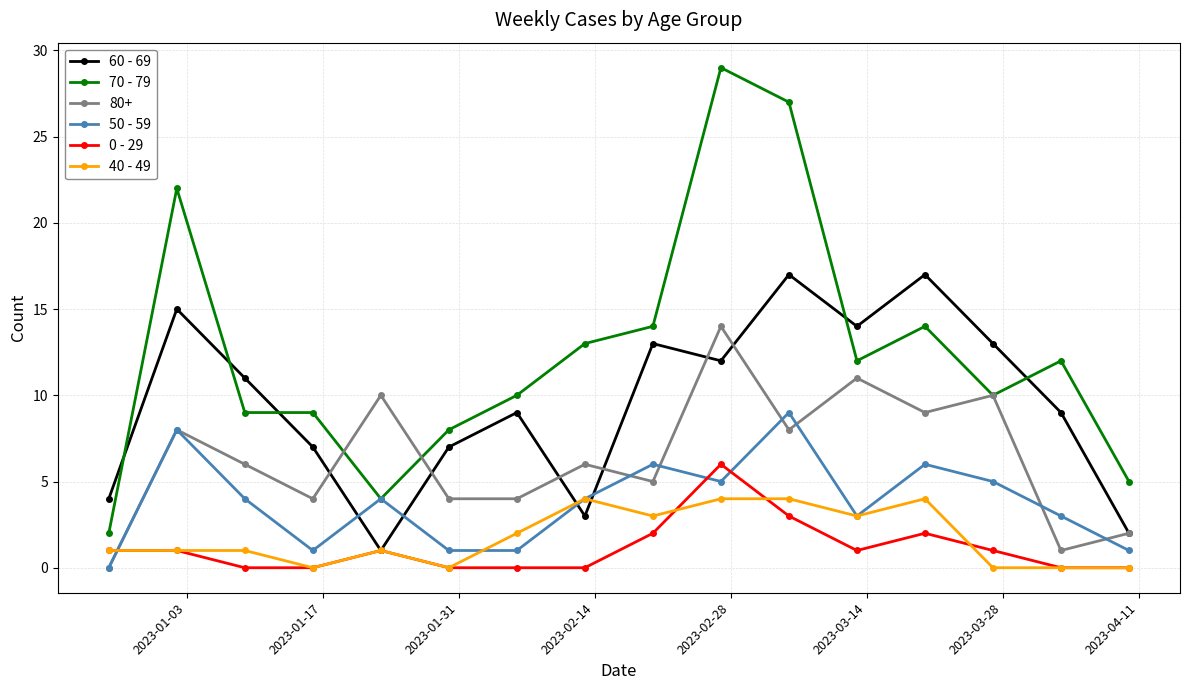

How many data points does each series have?

16